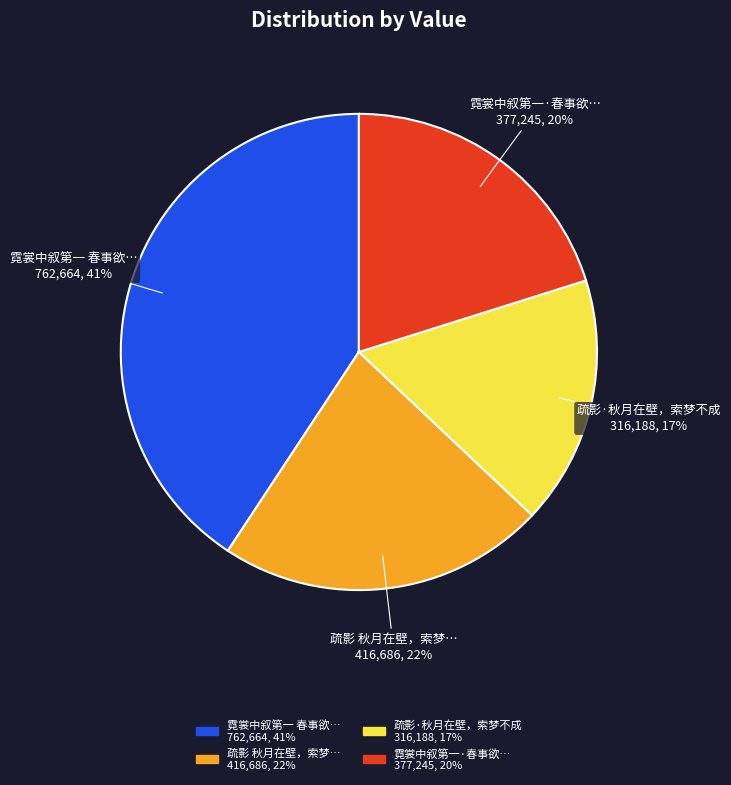

Does any single category account for the majority?

No